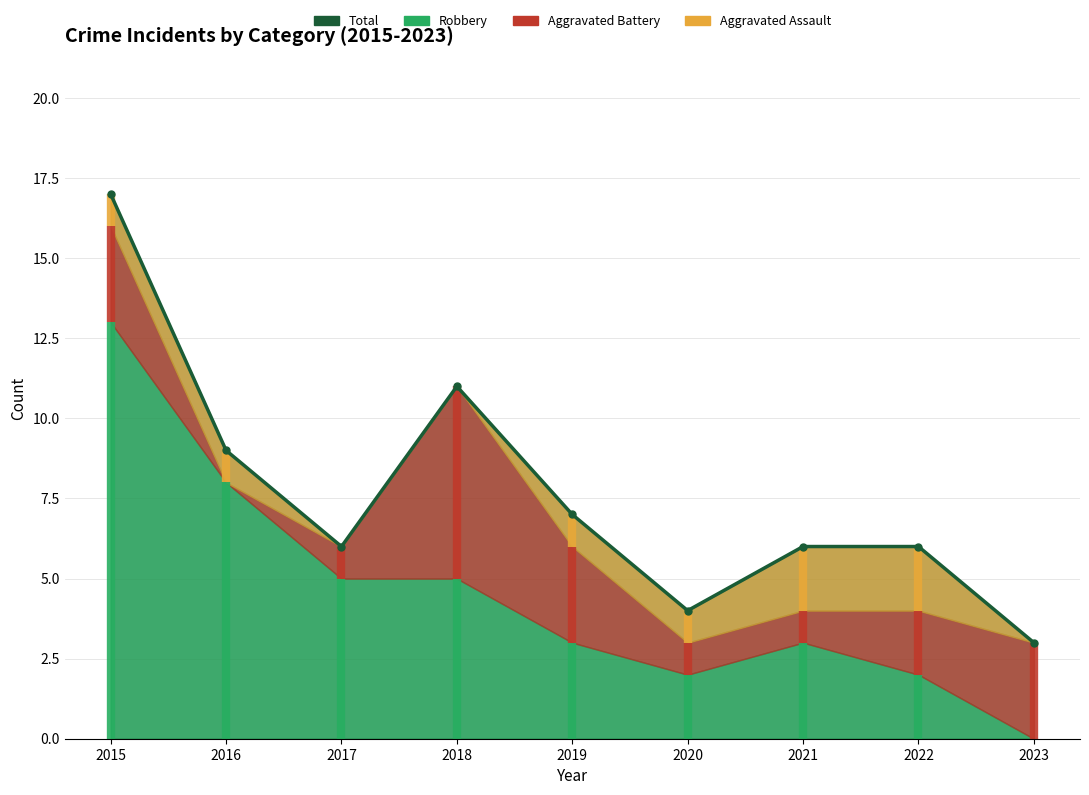

Reading right to left, list all the values displayed in this chart.

2023=3	2022=6	2021=6	2020=4	2019=7	2018=11	2017=6	2016=9	2015=17